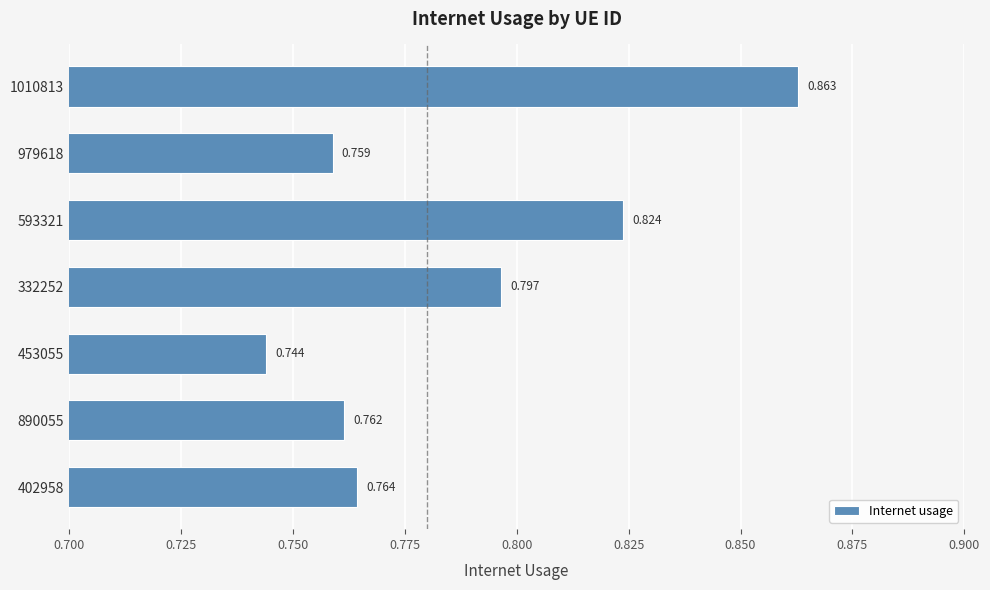

How many categories are shown in the chart?

7